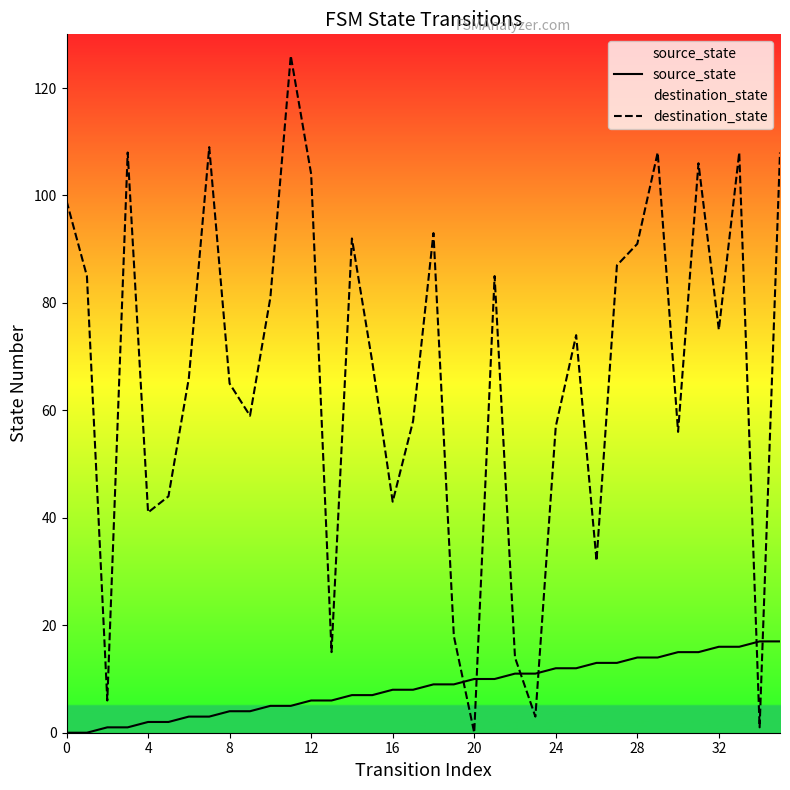

Which series has the largest total across all categories?

destination_state